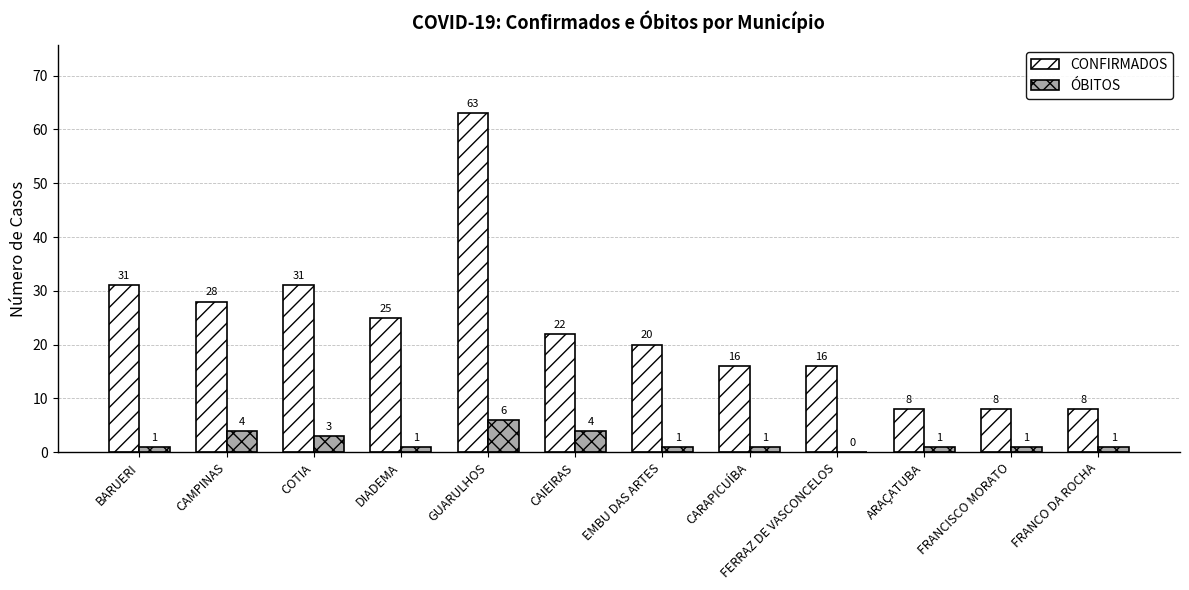

Are the bars grouped side by side (vs. stacked)?

Yes